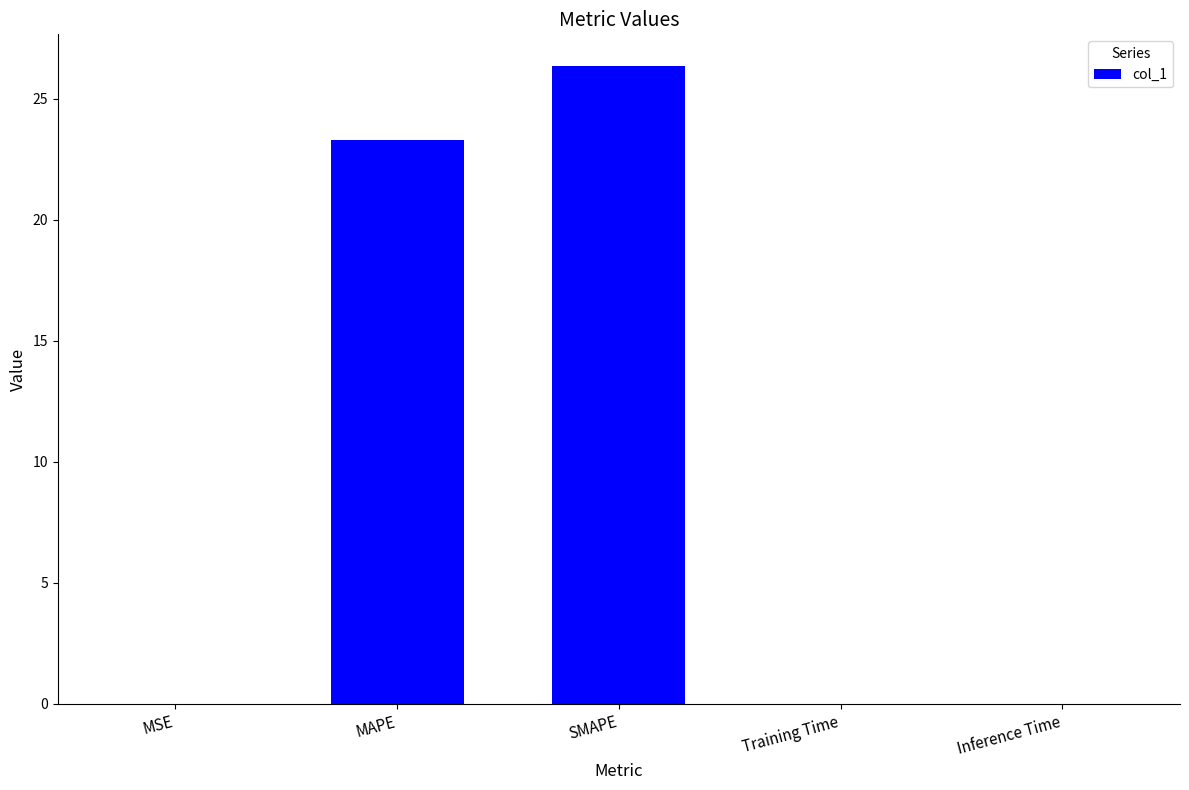

True or false: the data shows 0.0 at Inference Time.

True